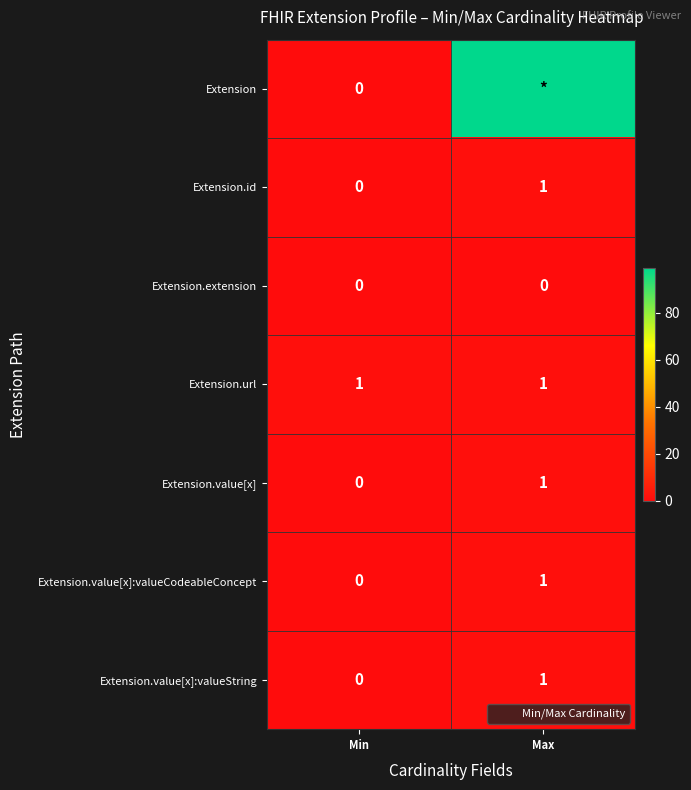

Which series has the largest total across all categories?

Extension